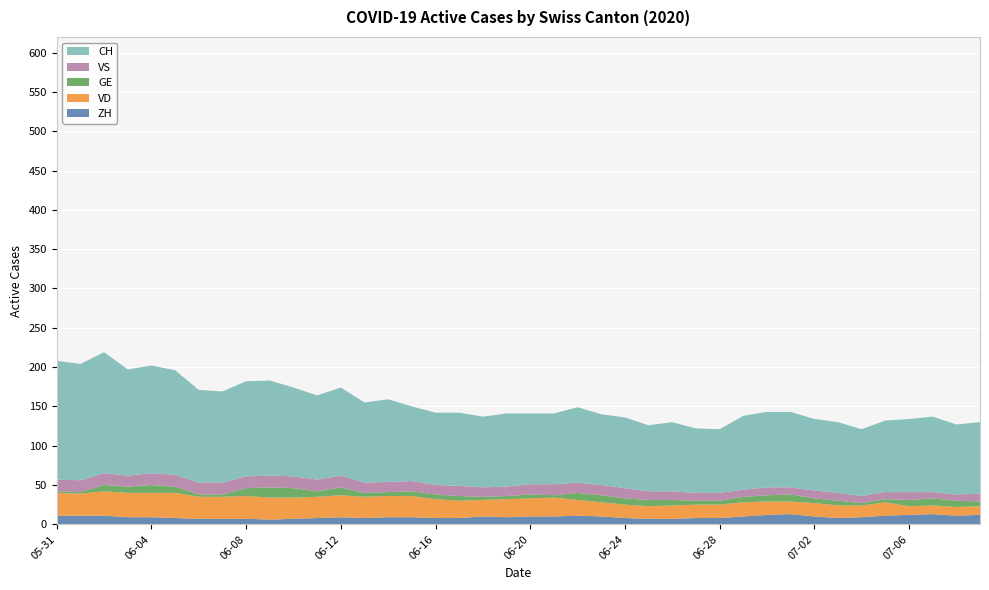

What is the maximum value for ZH?

13